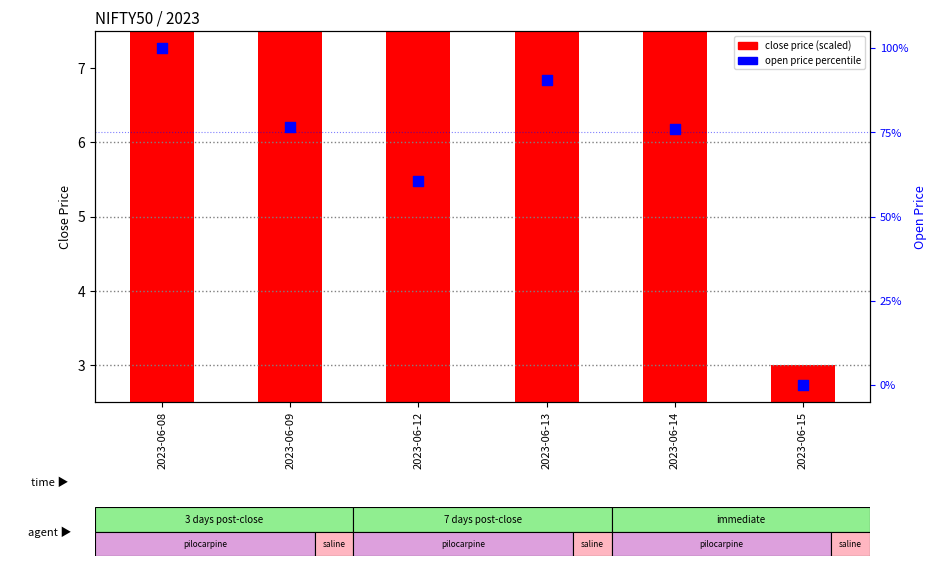

Is the value of close price (scaled) at 2023-06-09 greater than the value of open price percentile at 2023-06-13?

No